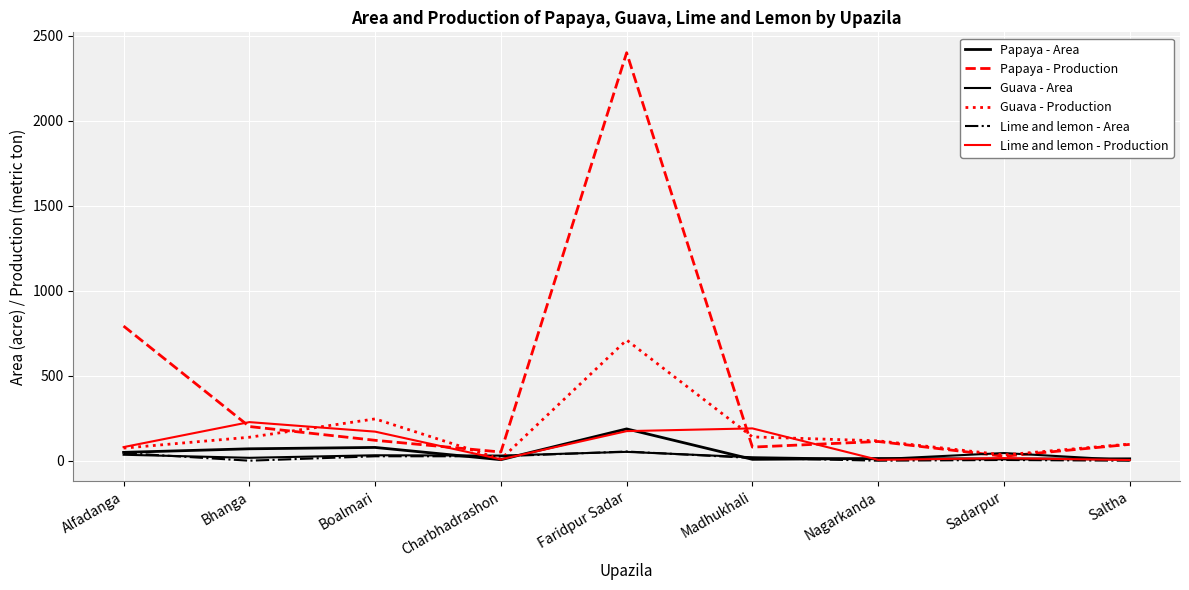

At which category is the sum across all series the highest?

Faridpur Sadar